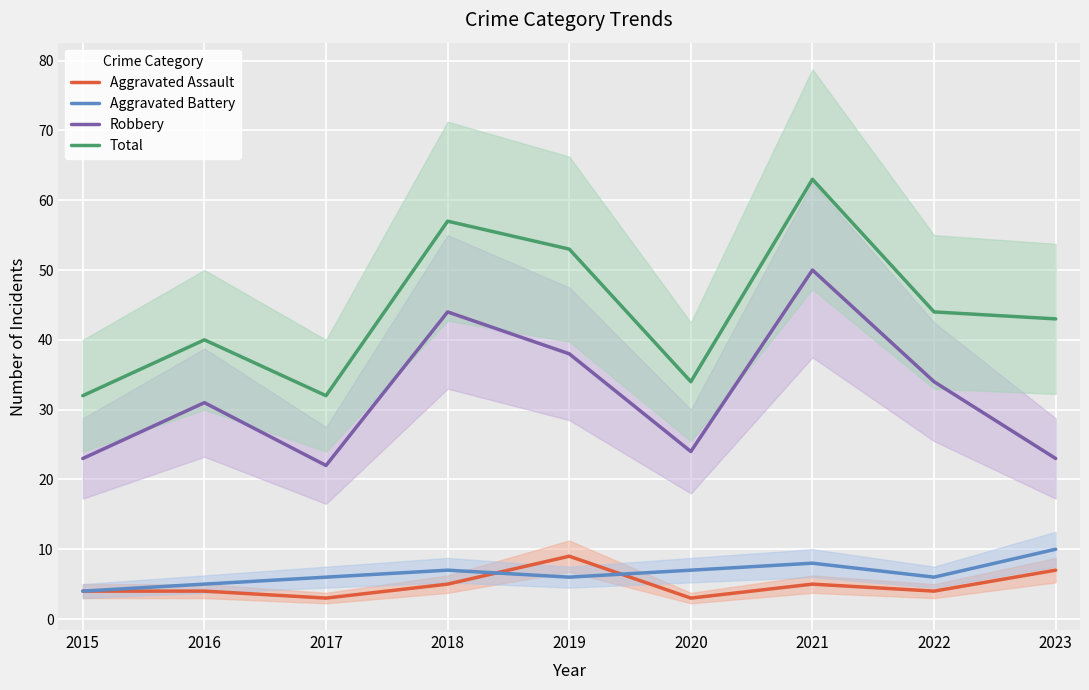

List the series in order of their peak value, lowest first.

Aggravated Assault, Aggravated Battery, Robbery, Total